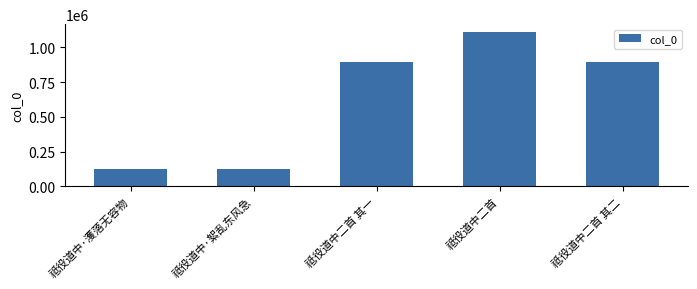

What value does the data have at 祗役道中·絮乱东风急?

124523